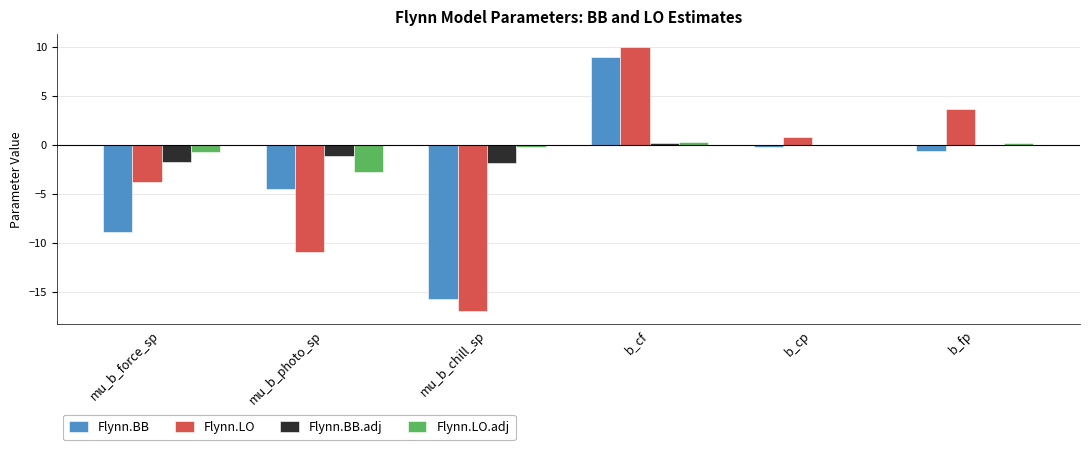

Which category has the highest value in the Flynn.BB series?

b_cf